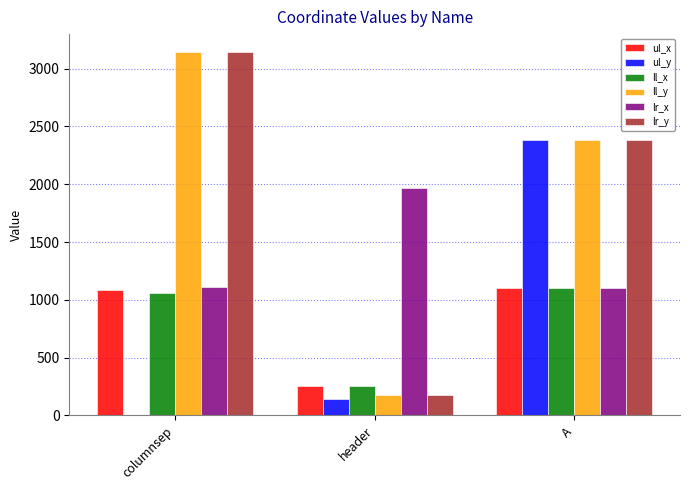

Between header and A, which series saw the biggest shift?

ul_y